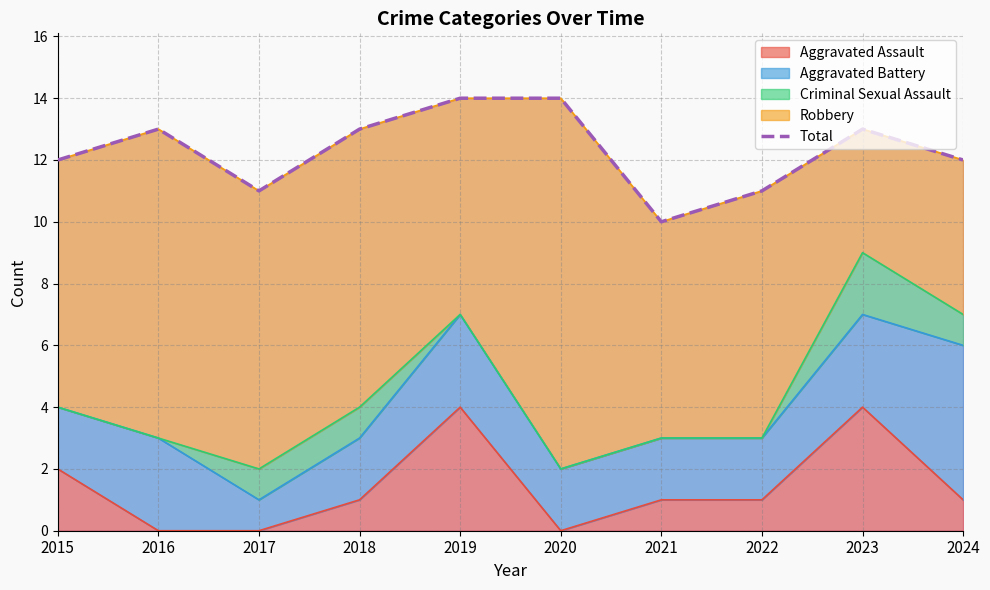

Which category has the lowest value across all series?

2021